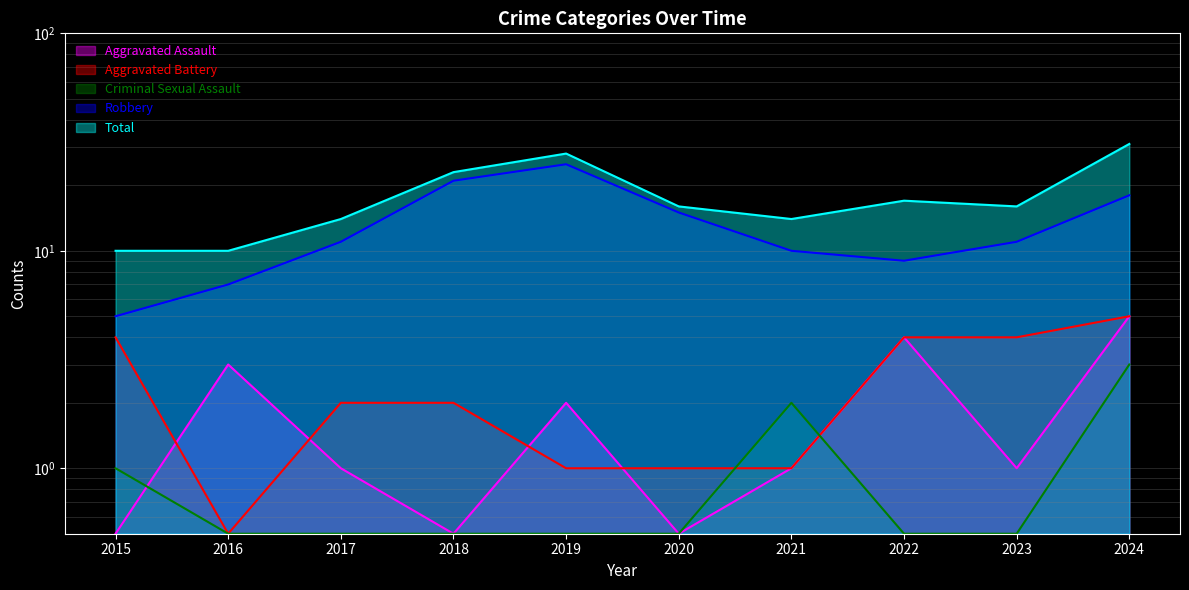

In Total, how many points are lower than both neighbors (excluding endpoints)?

2